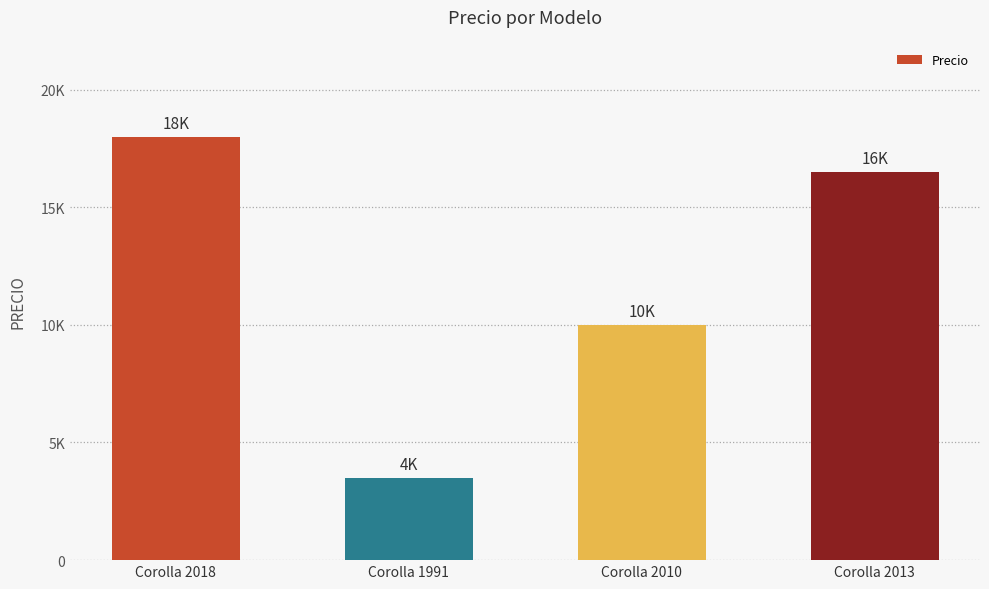

What is the approximate value at Corolla 2010, to the nearest 100?

10000